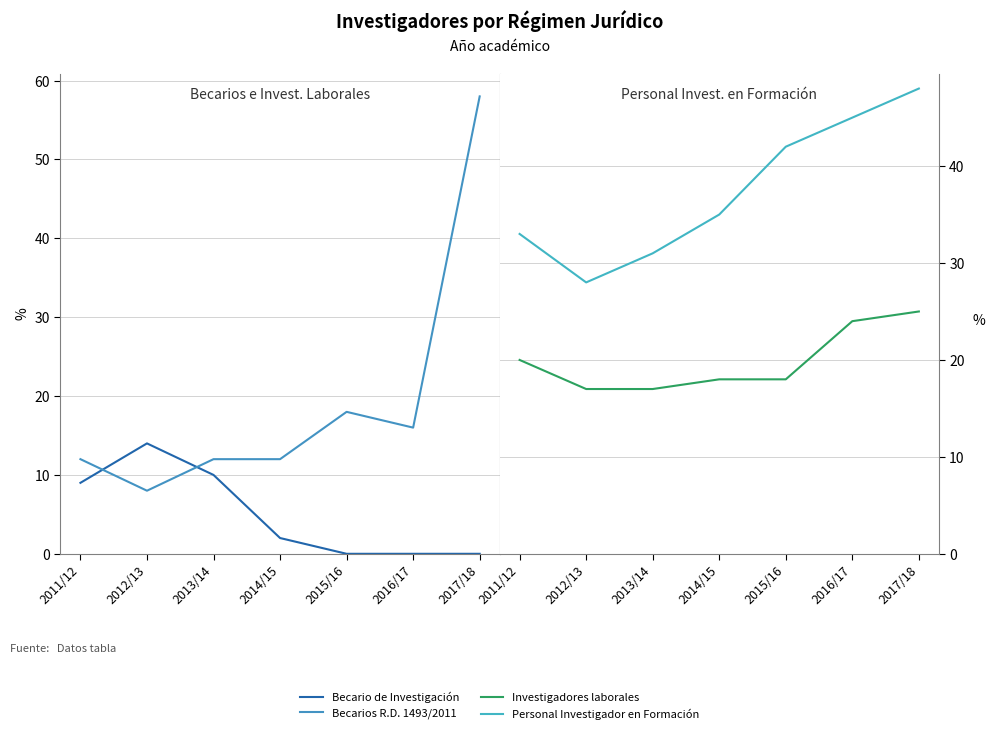

Reading left to right, extract all data points from this chart.

Becario de Investigación: 9	14	10	2	0	0	0
Becarios R.D. 1493/2011: 12	8	12	12	18	16	58
Investigadores laborales: 20	17	17	18	18	24	25
Personal Investigador en Formación: 33	28	31	35	42	45	48